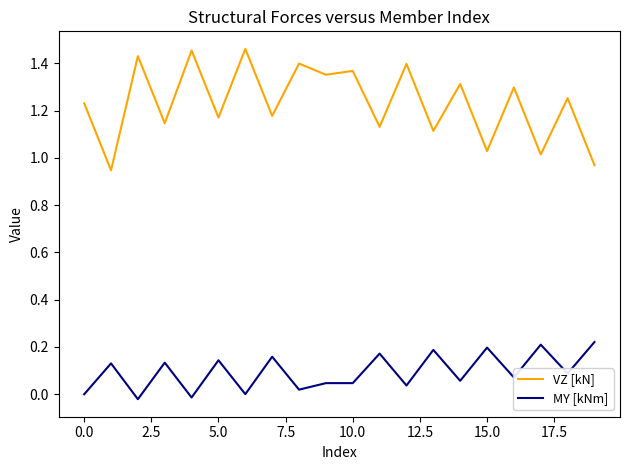

Which series has the widest spread of values?

VZ [kN]